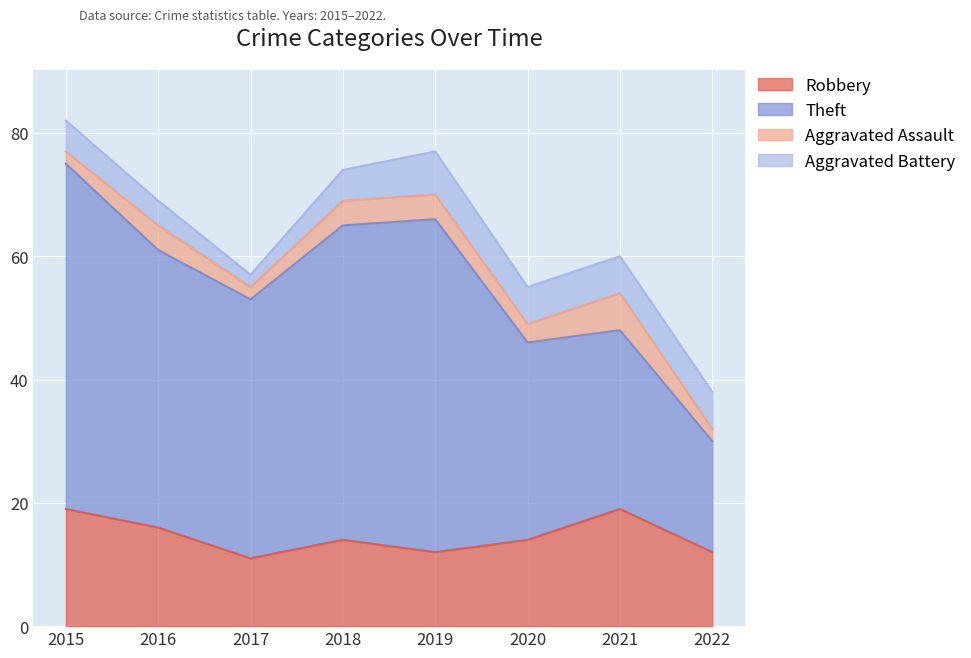

At which label does Robbery reach its peak?

2015